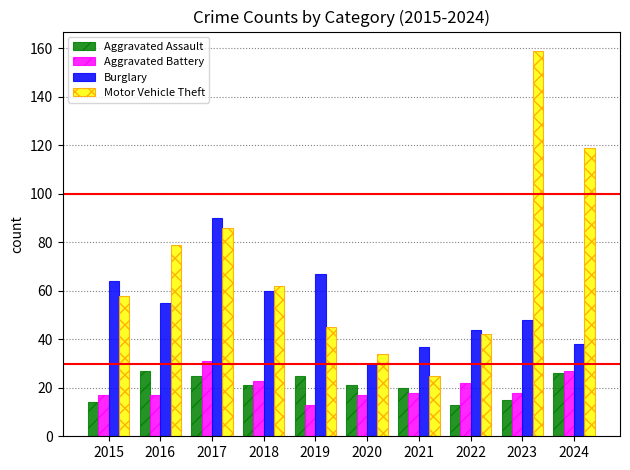

Count the number of data series in this chart.

4